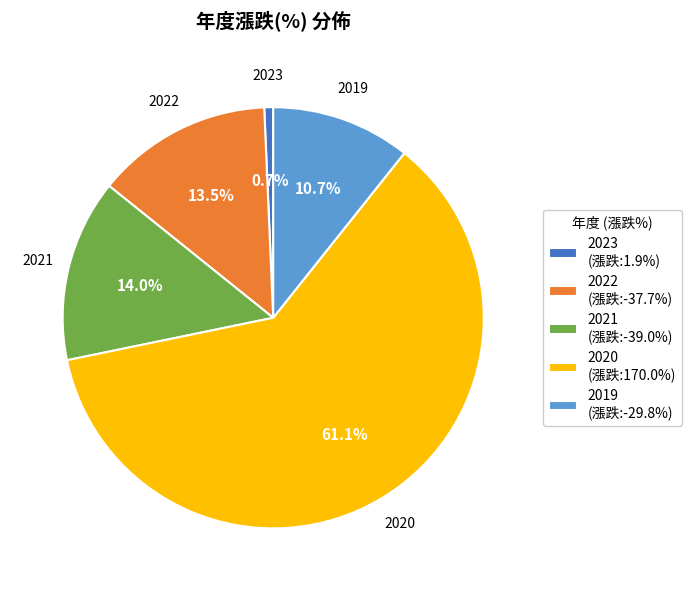

How much of the chart is everything except 2019?

89.3%